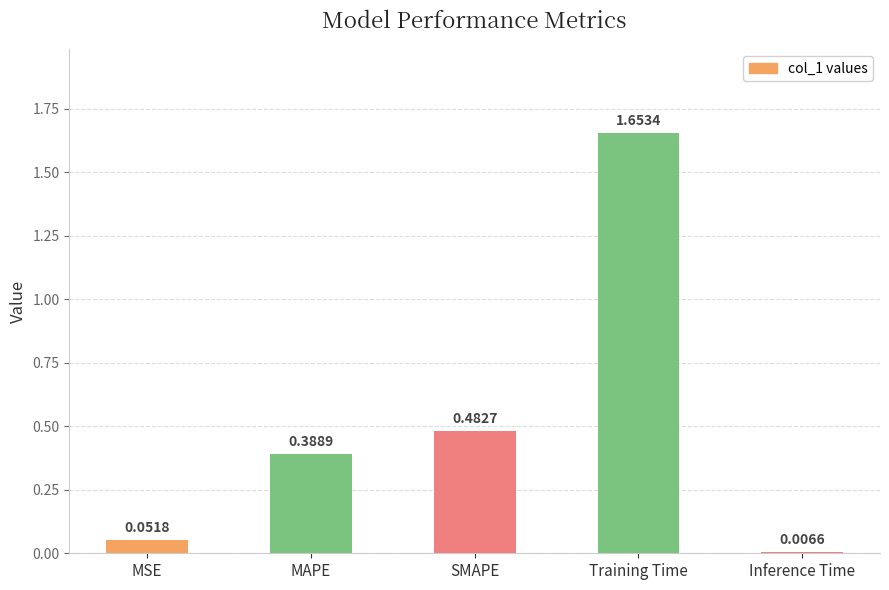

Where is the data nearest to the value 0?

Inference Time